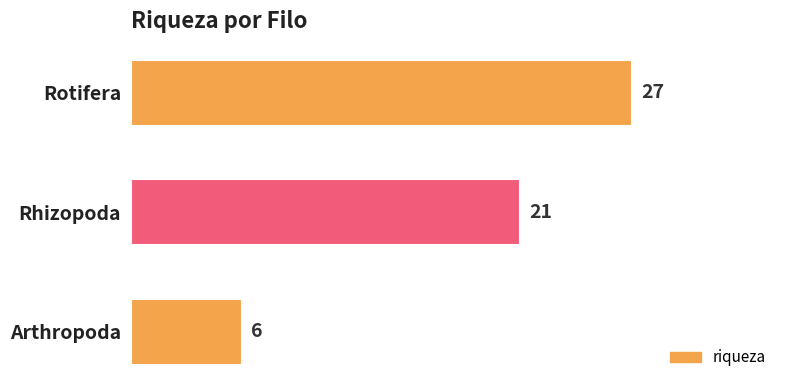

What is the change in value from Rhizopoda to Arthropoda?

-15